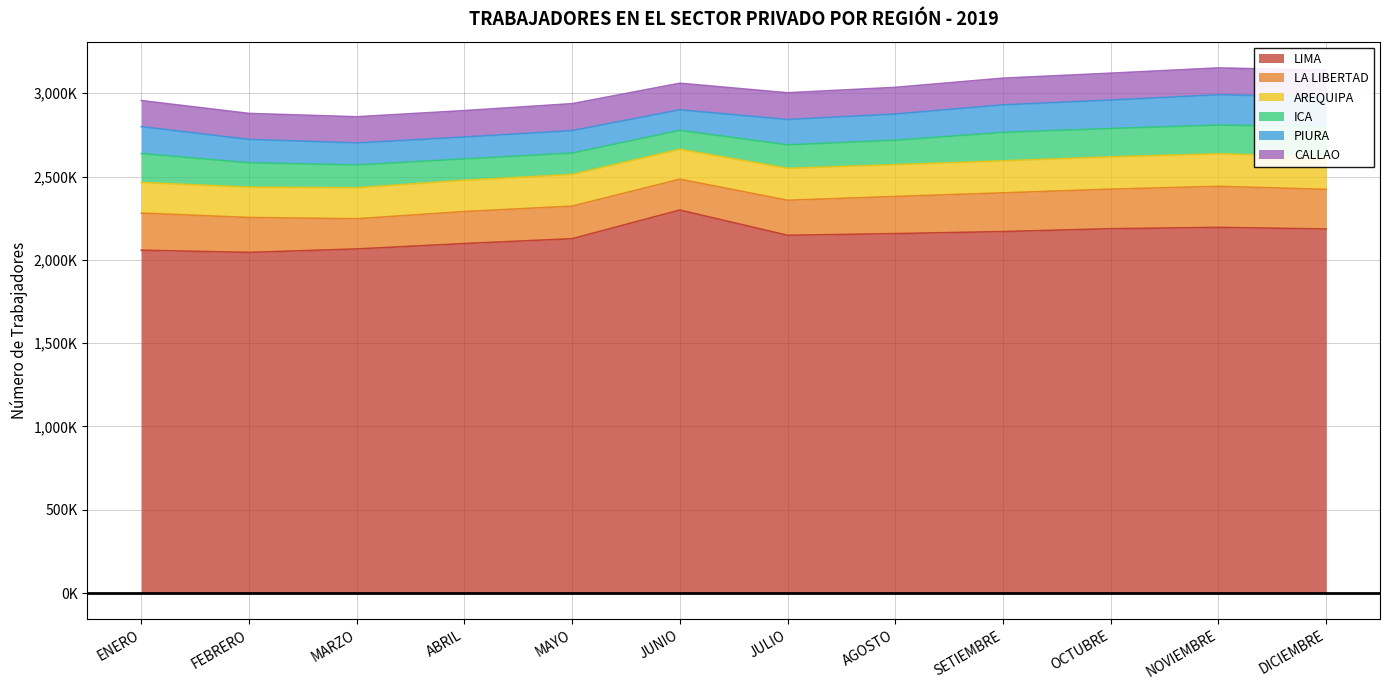

What is the label of the 11th point from the left?

NOVIEMBRE